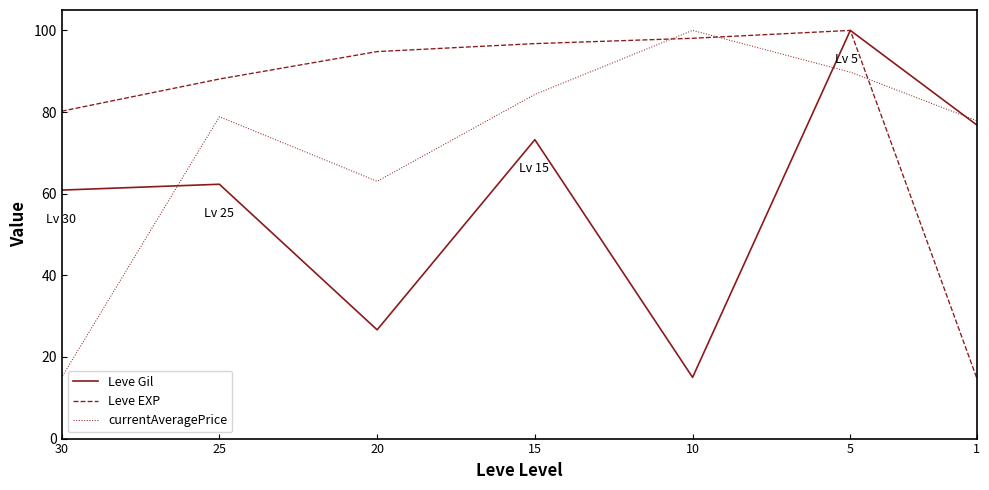

True or false: Leve Gil and Leve EXP cross at least once.

False